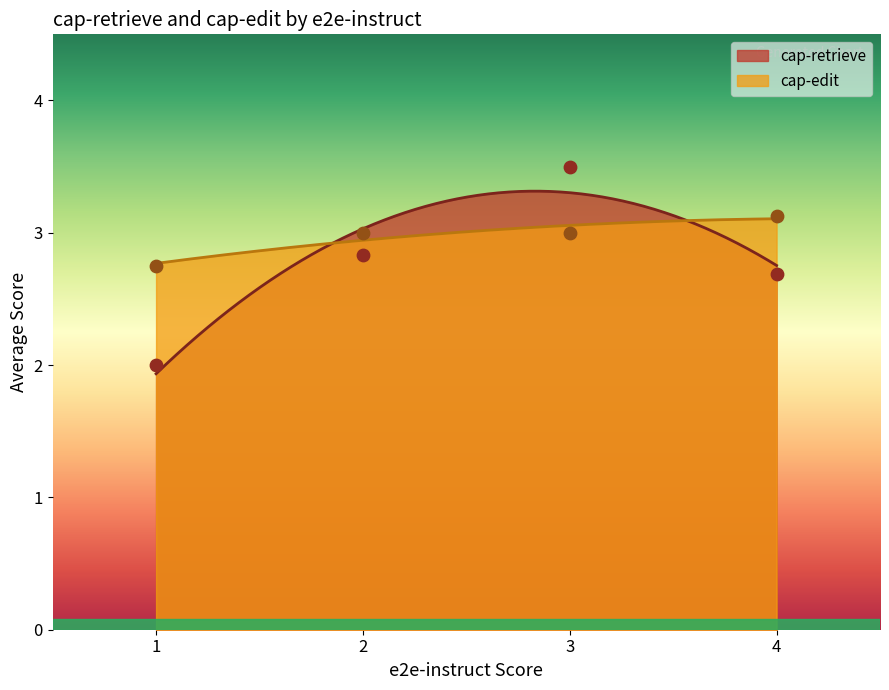

Which series reaches the minimum Y coordinate?

cap-retrieve